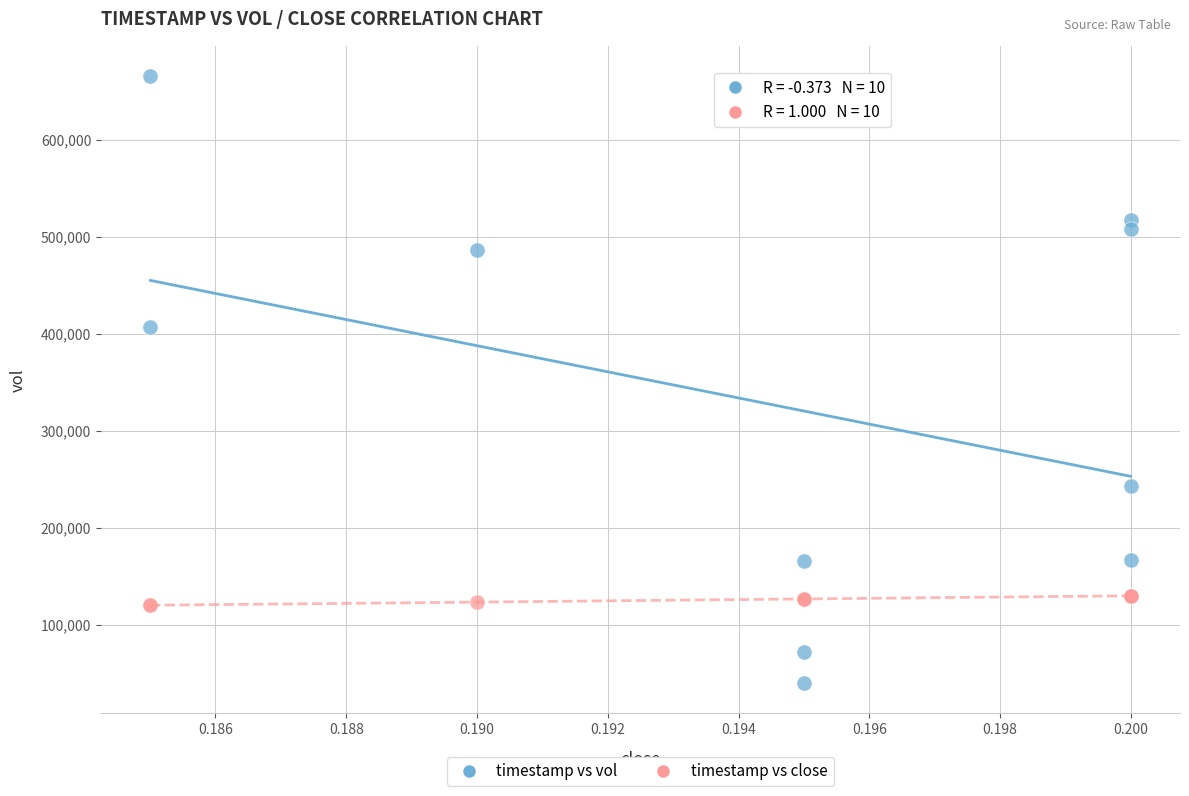

Across all series, what Y value is closest to 352800?

406500